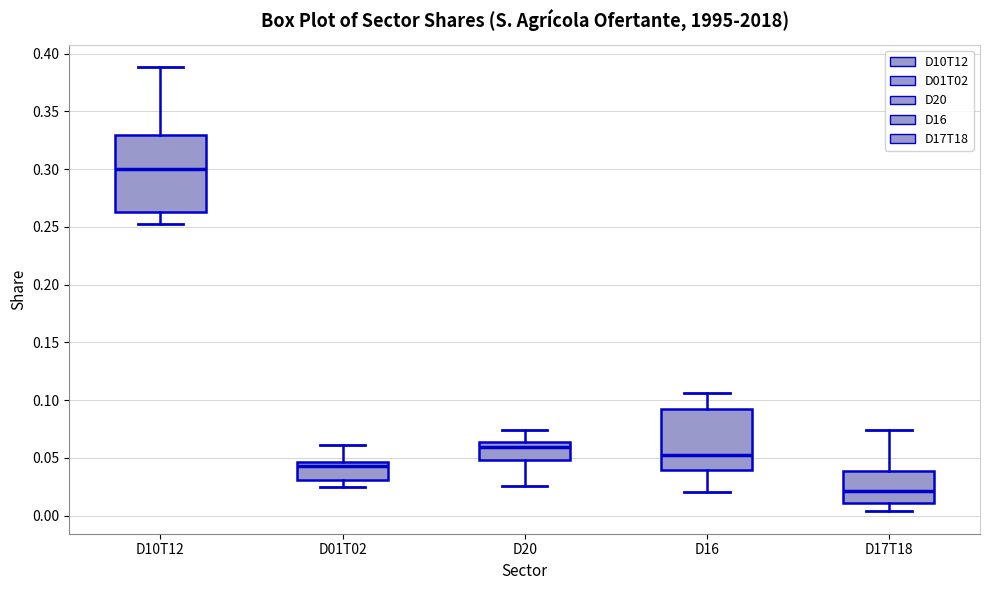

Reading left to right, transcribe this box plot: for each box, give where its median line is, the range the box spans, and where its two whiskers end, as read against the y-axis. The values are not printed on the chart, so give them approximately, as read against the axis.

D10T12: median 0.300, box 0.265 to 0.330, whiskers 0.255 to 0.390
D01T02: median 0.045 (just below the box's upper edge), box 0.030 to 0.045, whiskers 0.025 to 0.060
D20: median 0.060, box 0.050 to 0.065, whiskers 0.025 to 0.075
D16: median 0.050, box 0.040 to 0.090, whiskers 0.020 to 0.105
D17T18: median 0.020, box 0.010 to 0.040, whiskers 0.005 to 0.075